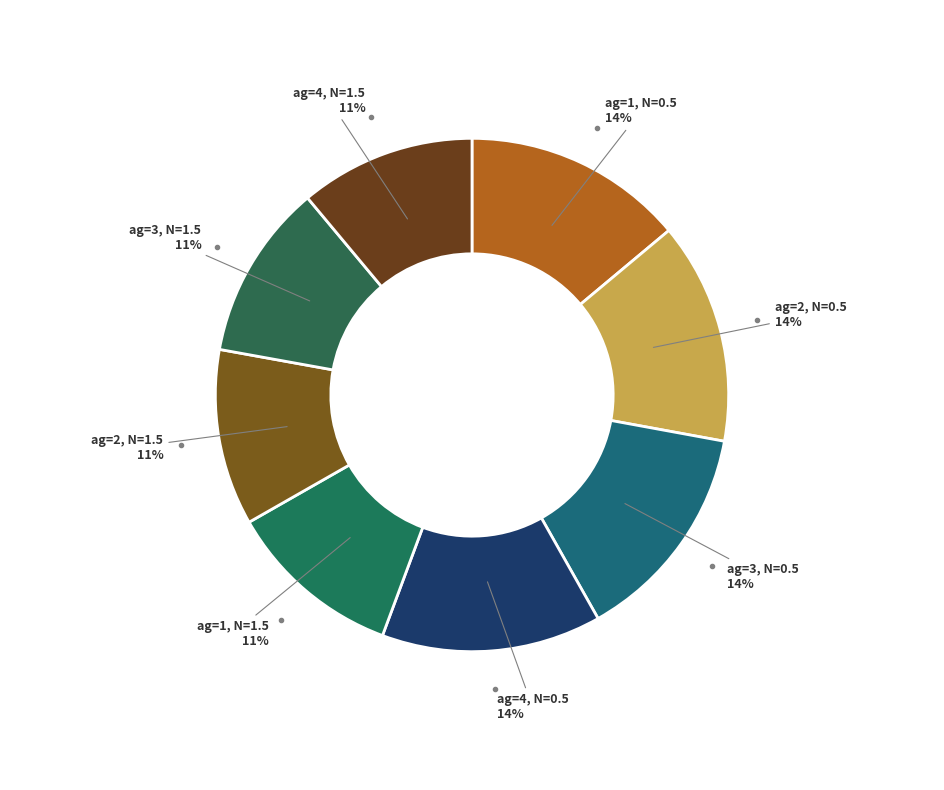

Is it true that ag=3, N=0.5 is 14% of the pie?

True